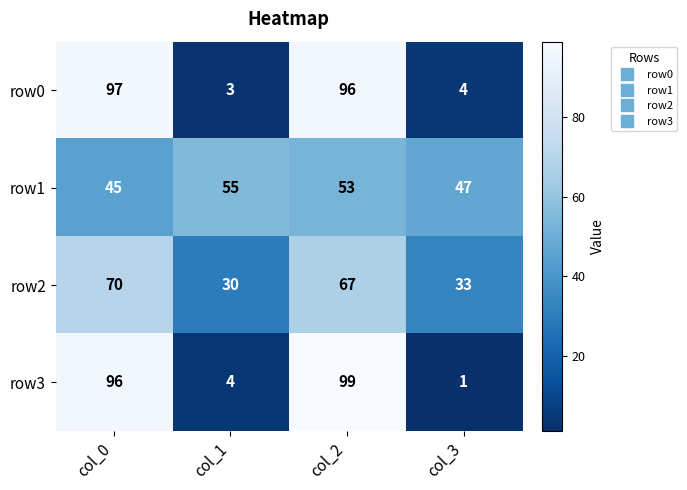

What is the spread (max minus min) of values at col_0?

52